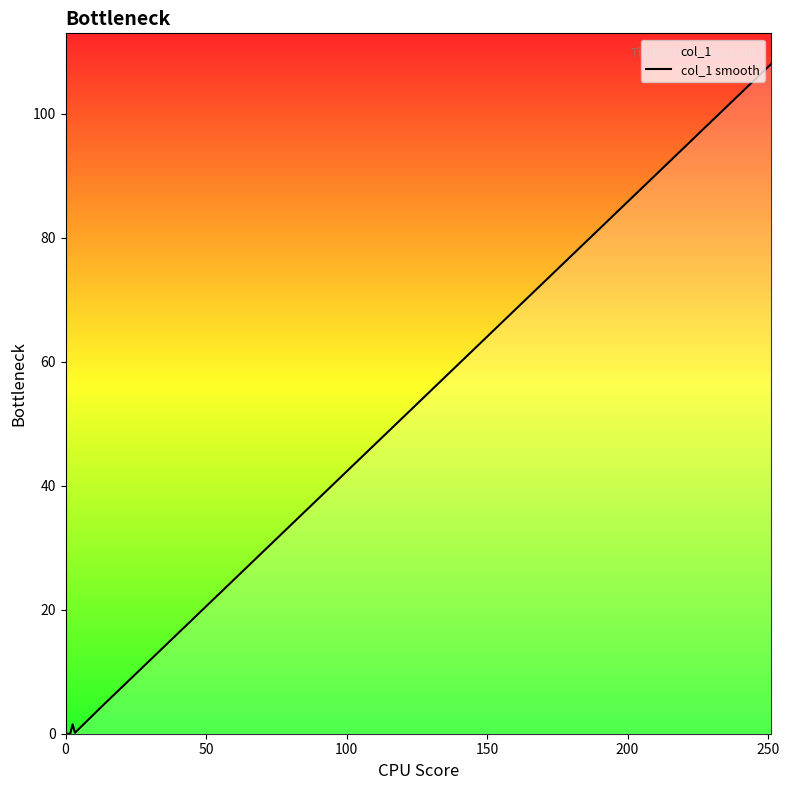

True or false: the data shows 7 at 12.

False